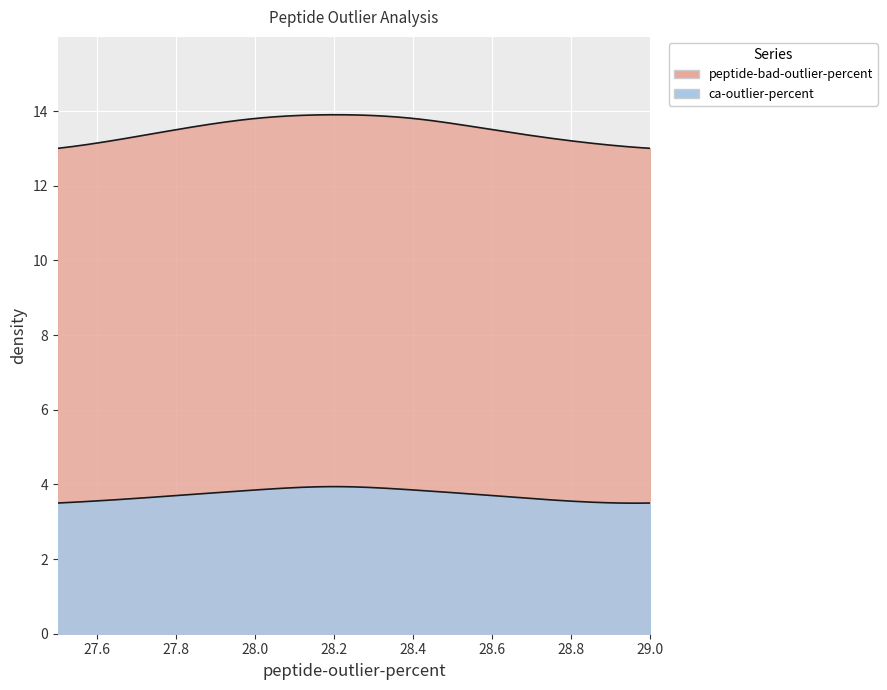

True or false: ca-outlier-percent has more than 2 interior local peaks.

False